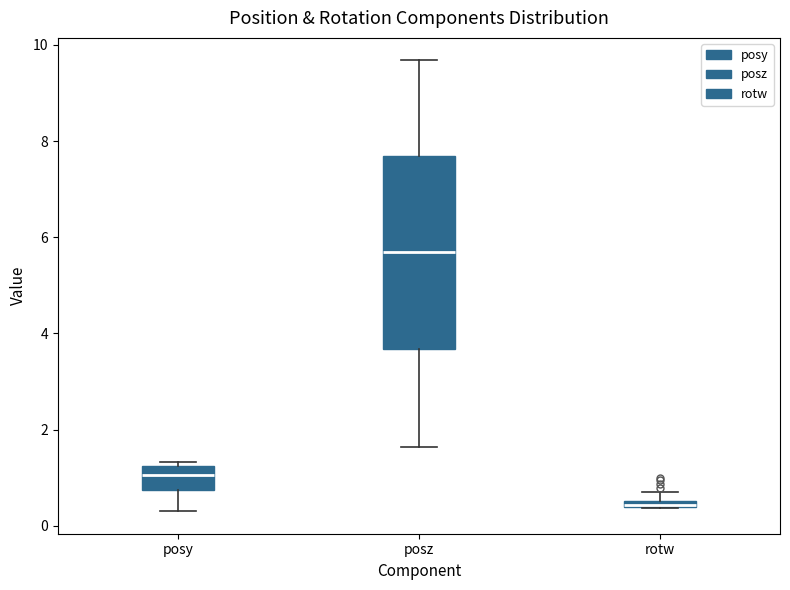

Which box's median line is the lowest?

rotw